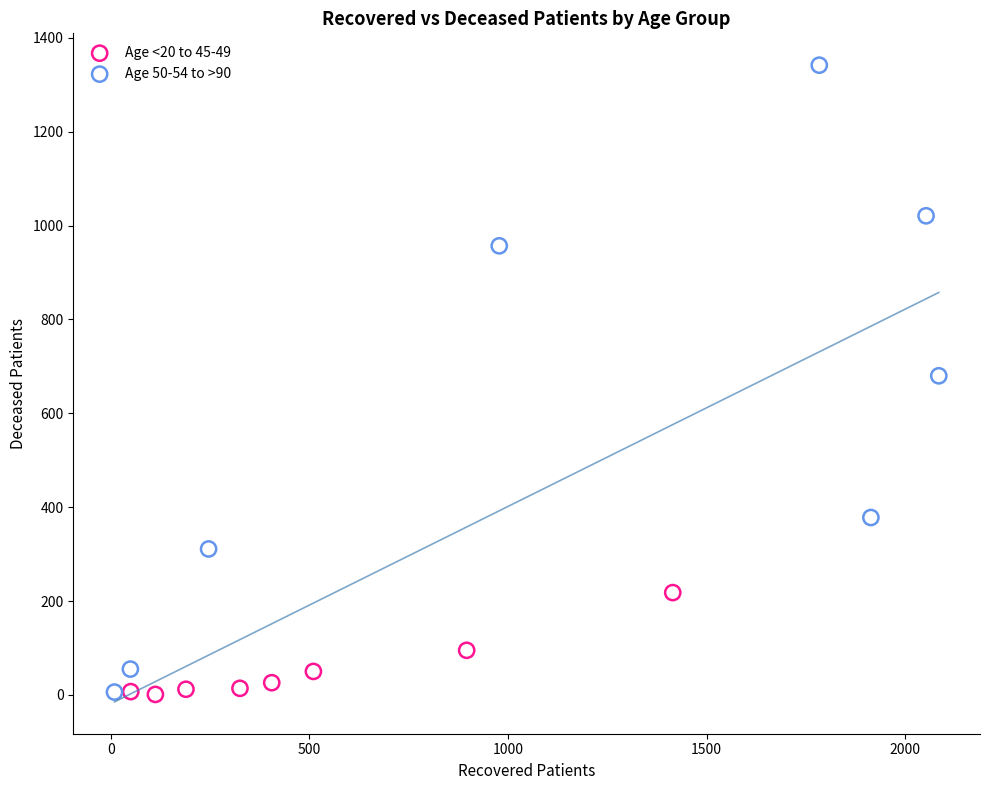

Which series has the widest spread of Y values?

Age 50-54 to >90